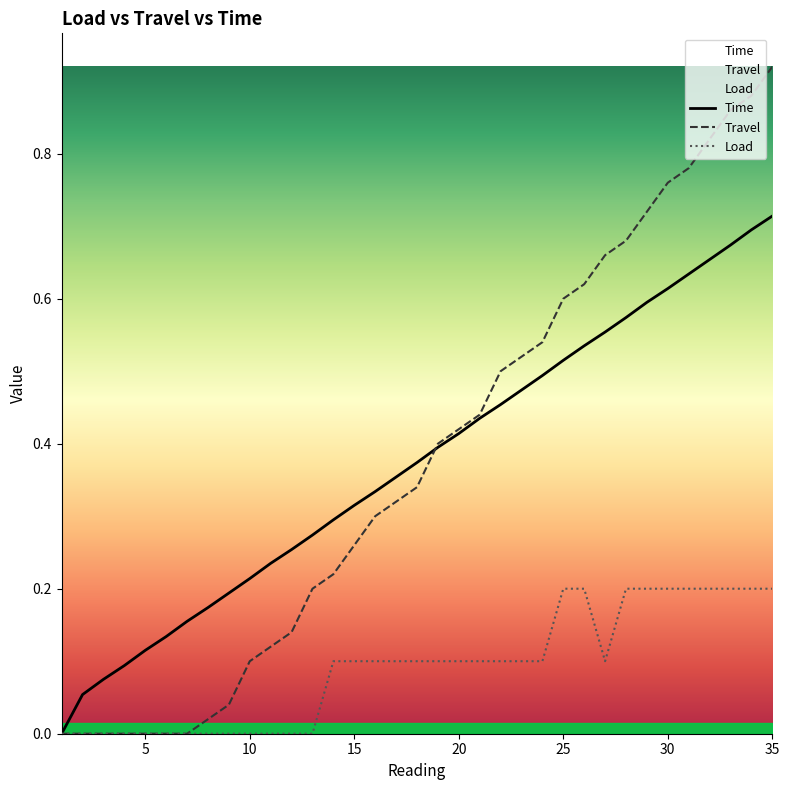

Which series has the largest total across all categories?

Travel